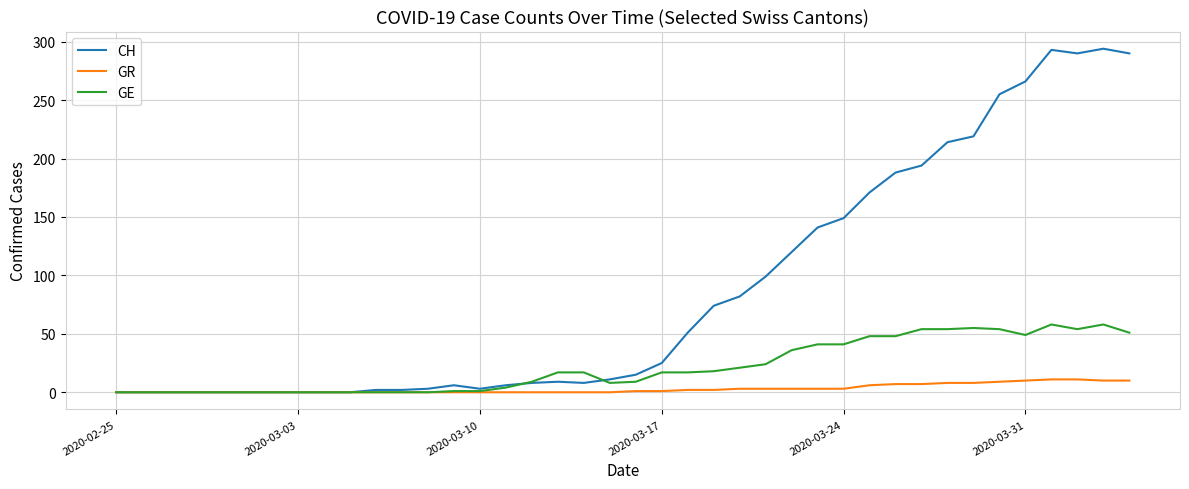

Rank the series by their average value, from highest to lowest.

CH, GE, GR